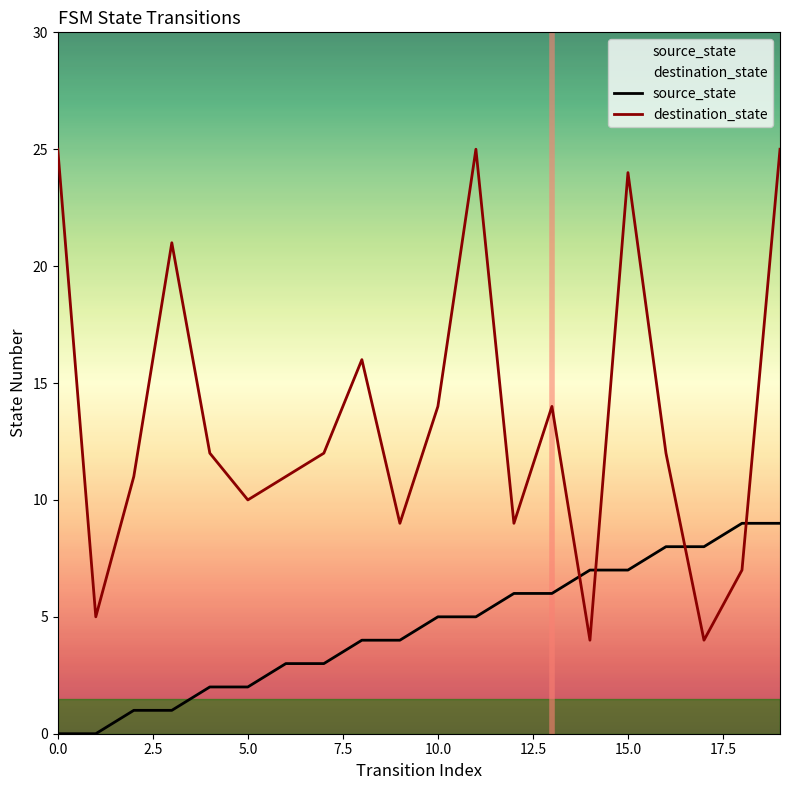

Which series changed the most between 10 and 19?

destination_state